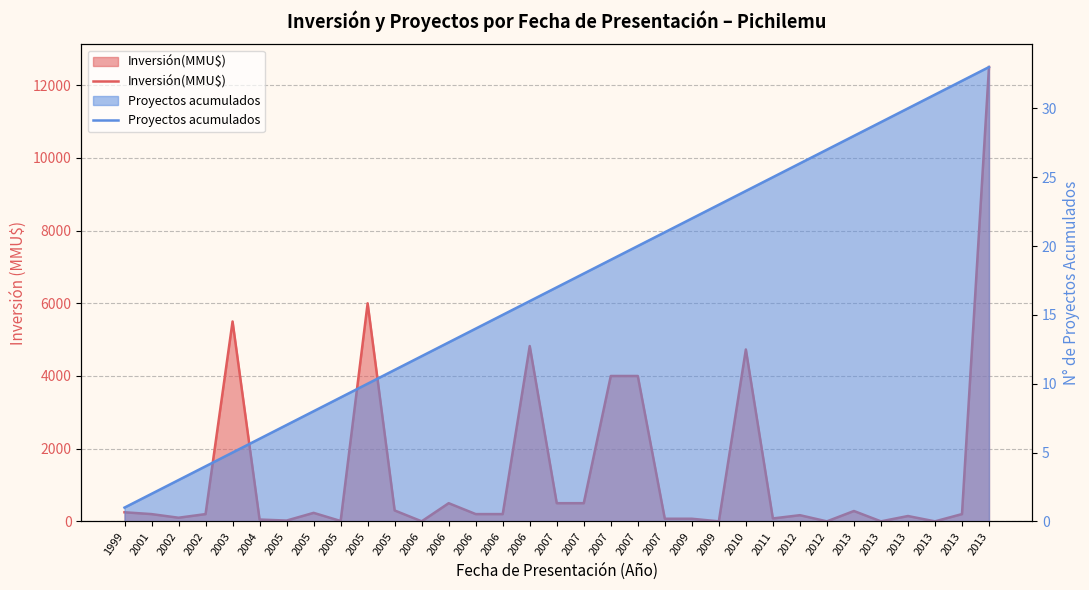

Where is the first local maximum for Inversión(MMU$)?

2003